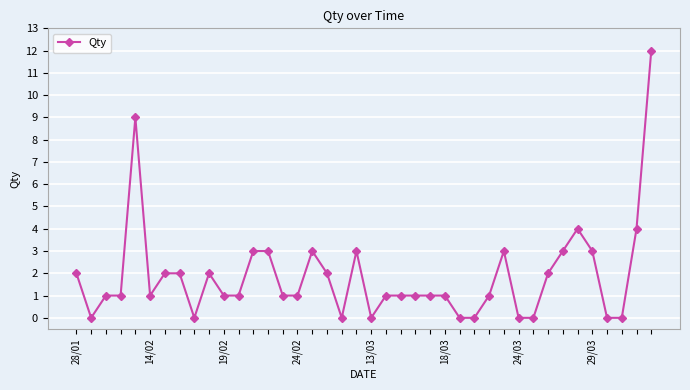

True or false: there are more than 0 points higher than both neighbors.

True